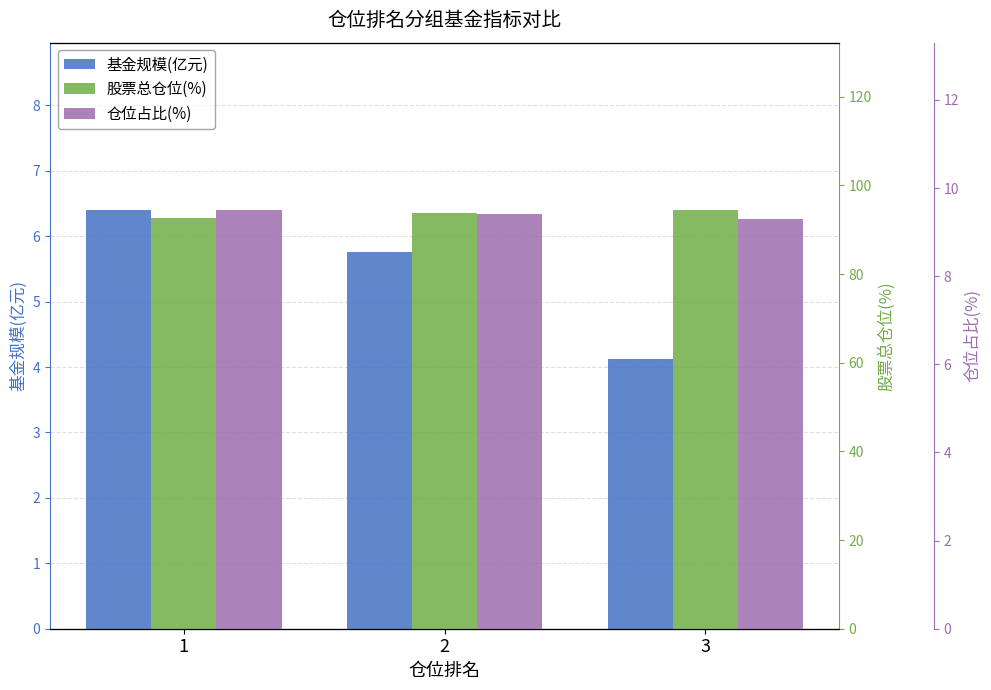

At 2, list the series in order from largest to smallest.

股票总仓位(%), 仓位占比(%), 基金规模(亿元)